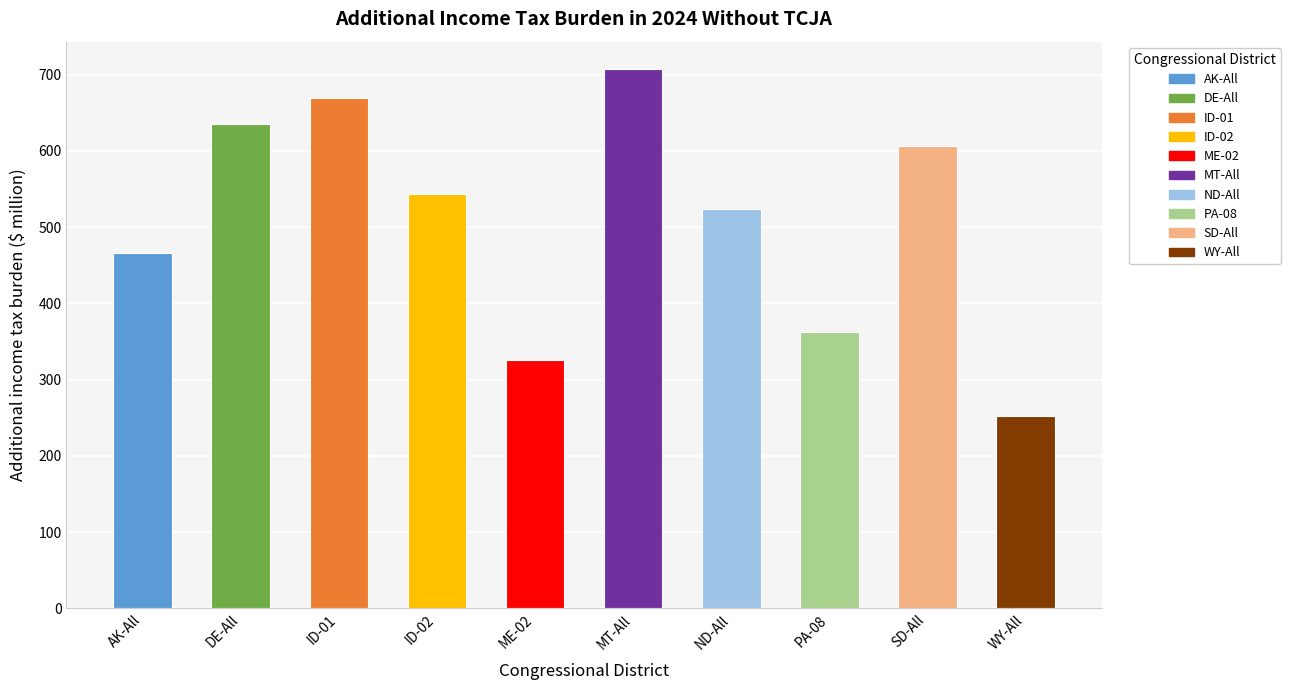

How many data points does each series have?

10